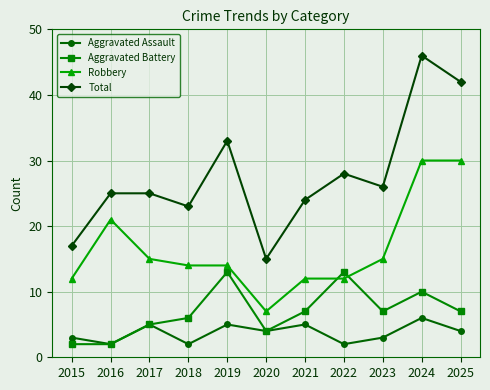

What is the difference between the highest and lowest values at 2016?

23